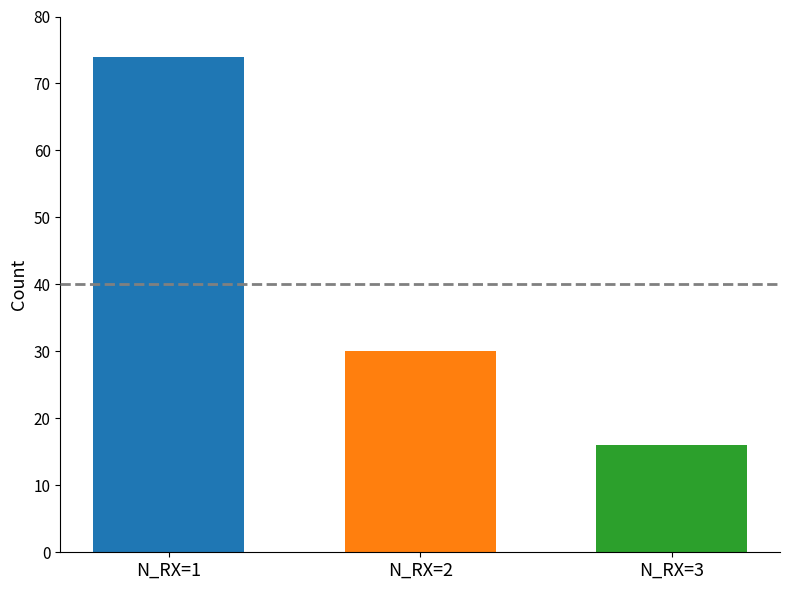

How many bars are there in total?

3